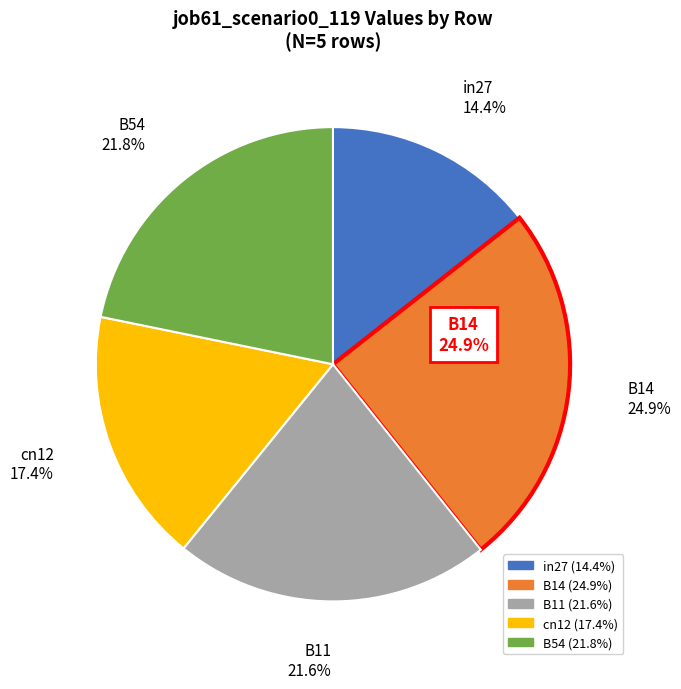

What is the smallest slice in the pie chart?

in27